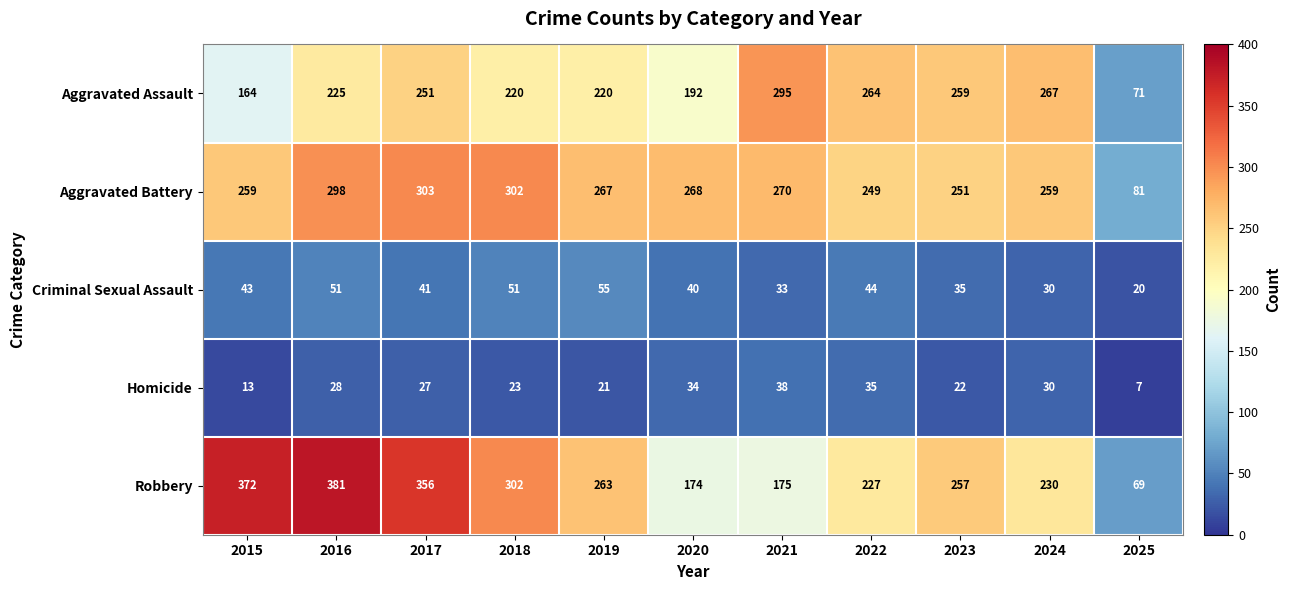

What is the approximate value of Robbery at 2018, to the nearest 5?

300